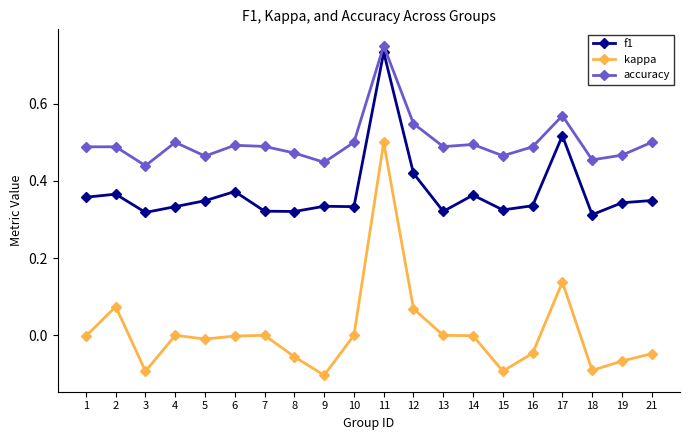

Which label corresponds to the largest value in the chart?

11